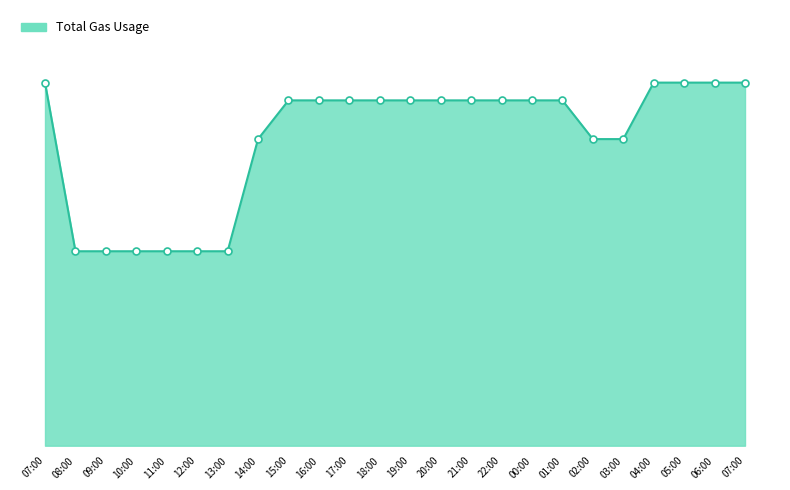

Reading left to right, transcribe all the data shown in this chart.

07:00=3150	08:00=1687	09:00=1687	10:00=1687	11:00=1687	12:00=1687	13:00=1687	14:00=2660	15:00=2996	16:00=2996	17:00=2996	18:00=2996	19:00=2996	20:00=2996	21:00=2996	22:00=2996	00:00=2996	01:00=2996	02:00=2660	03:00=2660	04:00=3150	05:00=3150	06:00=3150	07:00=3150